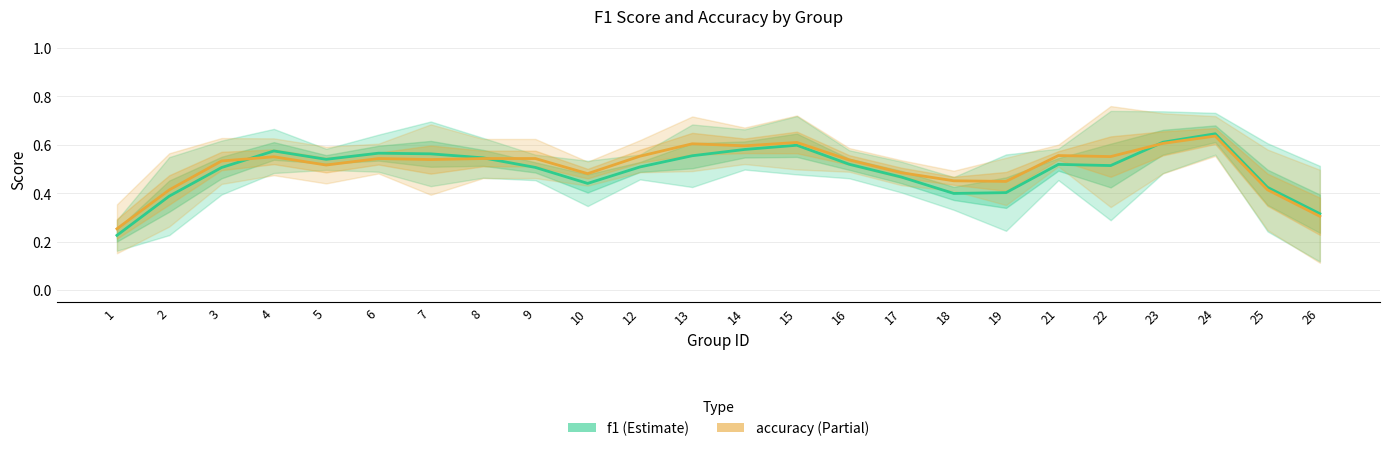

Which series has the largest range (max minus min)?

f1